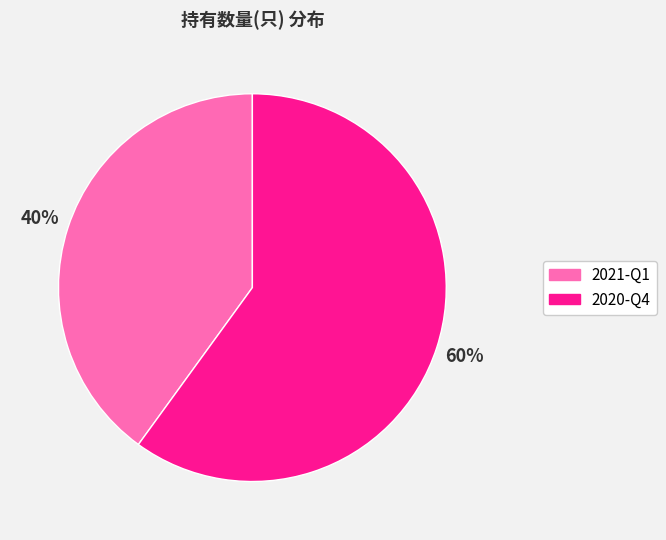

Is it true that 2020-Q4 is 60% of the pie?

True